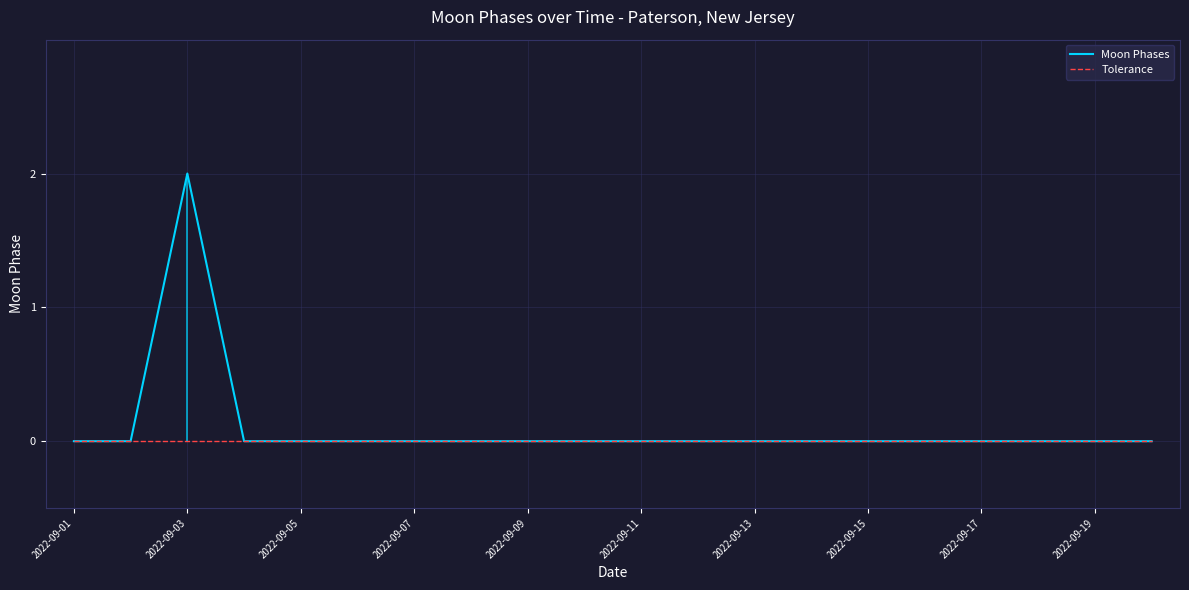

At how many categories does at least one series exceed 1?

1